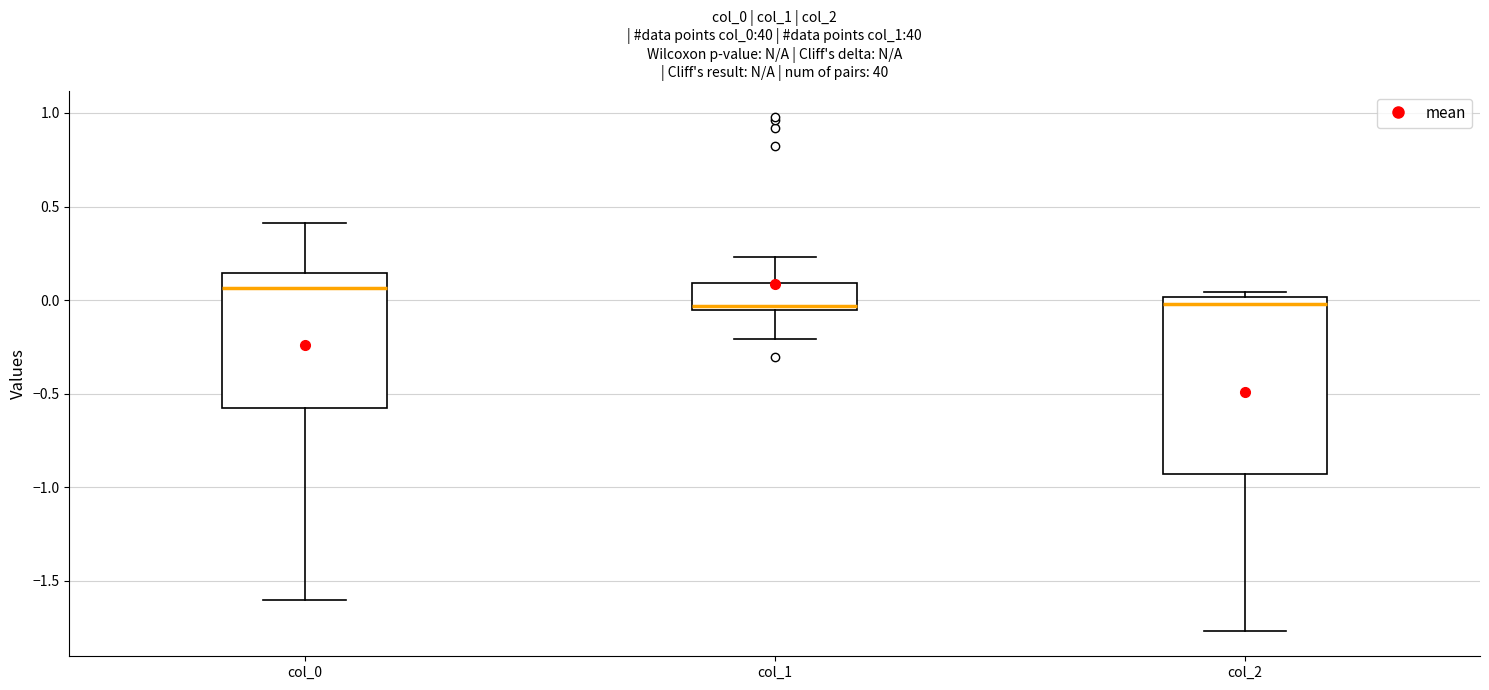

Where is the lower edge of the box for col_2 on the y-axis? The values are not printed on the chart, so give them approximately, as read against the axis.

-0.95